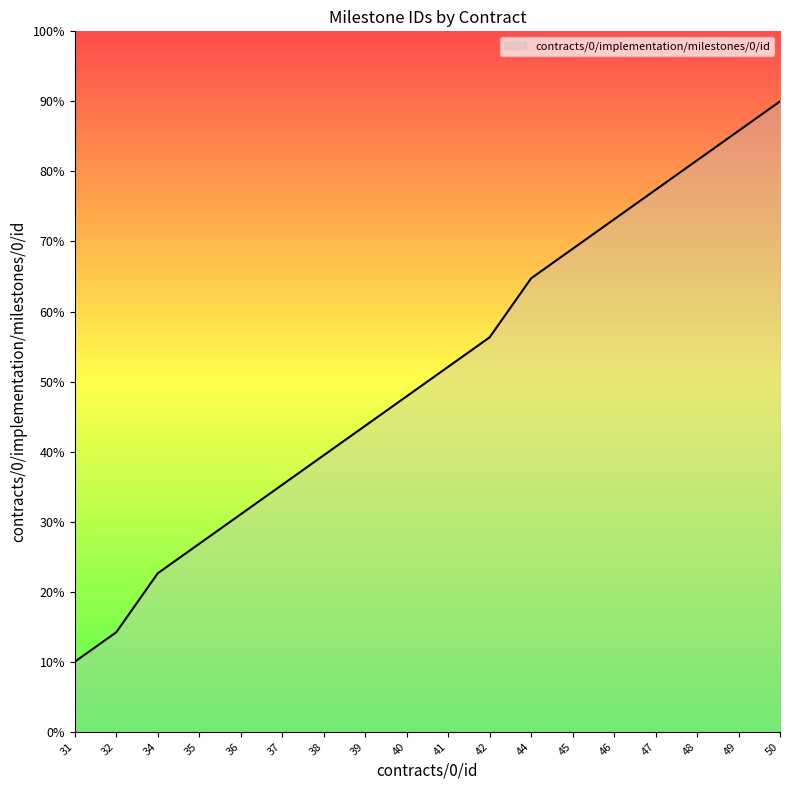

Which has a higher value, 38 or 49?

49